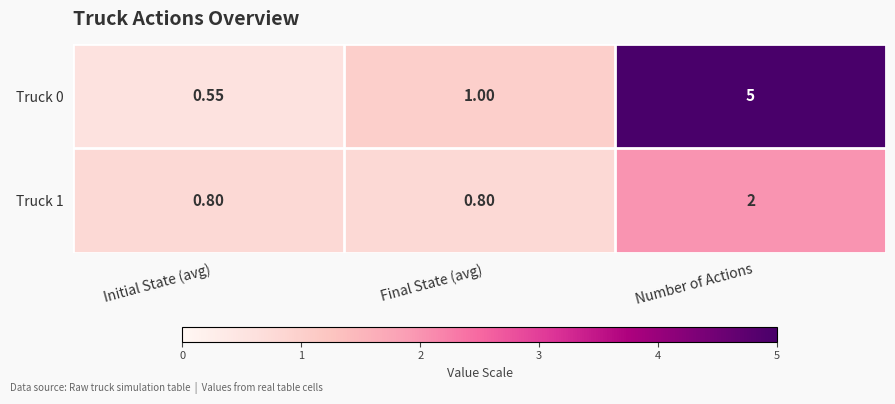

What is the greatest value displayed?

5.0